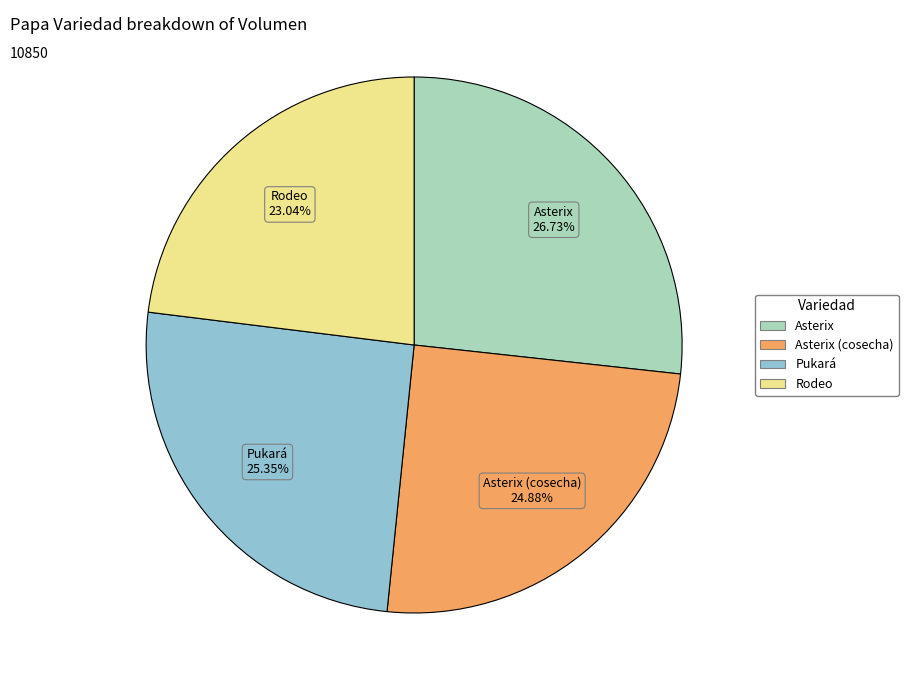

To the nearest percent, what is the average slice percentage?

25%